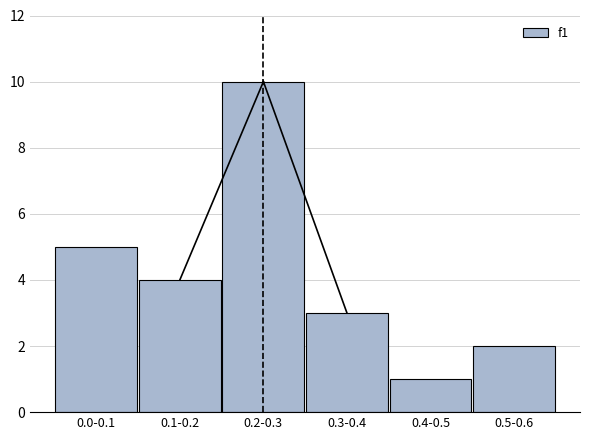

Reading right to left, list all the values displayed in this chart.

2	1	3	10	4	5